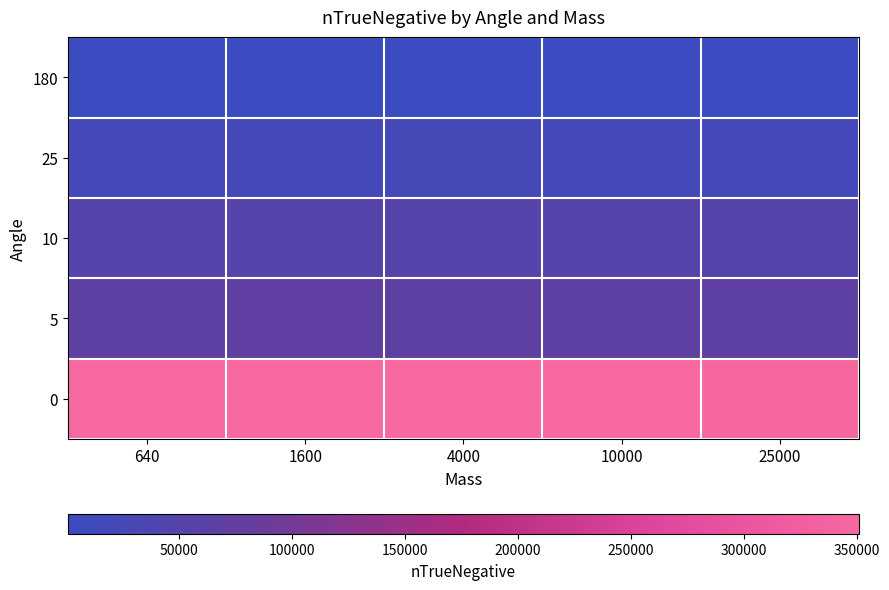

Reading right to left, what are all the values shown in this chart?

180: 25000=604	10000=644	4000=669	1600=701	640=712
25: 25000=19234	10000=19670	4000=19900	1600=19750	640=19747
10: 25000=47055	10000=47567	4000=47972	1600=47594	640=47590
5: 25000=66947	10000=66949	4000=67310	1600=67696	640=67618
0: 25000=348478	10000=350661	4000=350990	1600=350394	640=350653